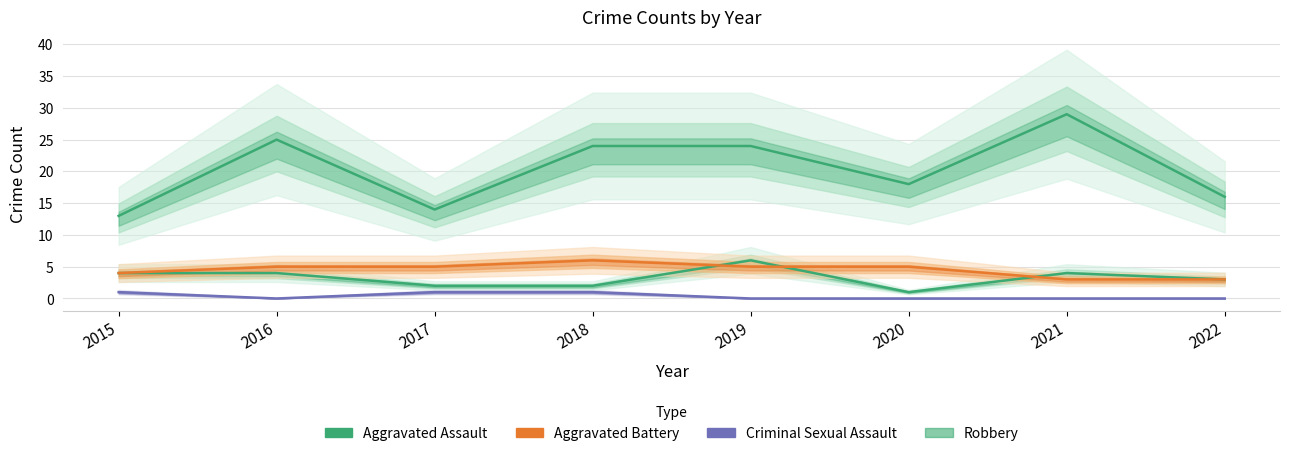

Which series changed the most between 2016 and 2020?

Robbery